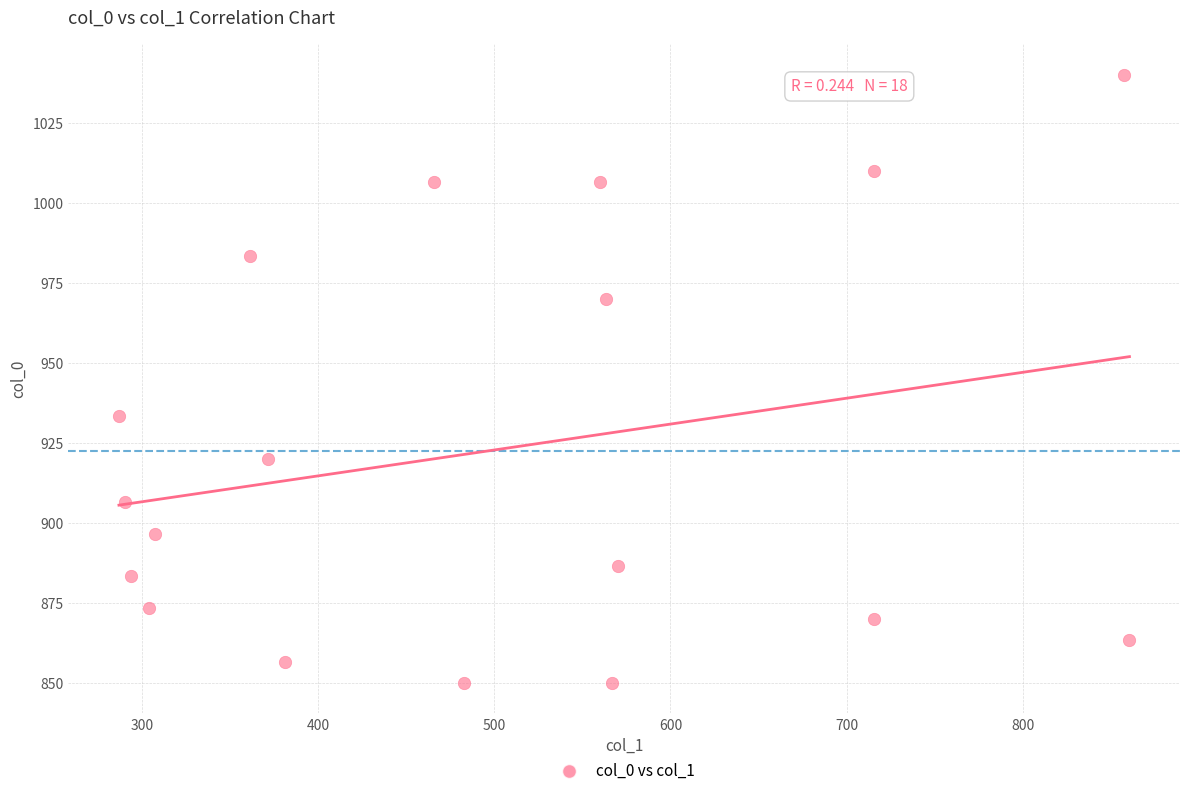

What Y value in the scatter plot is closest to 945?

933.3